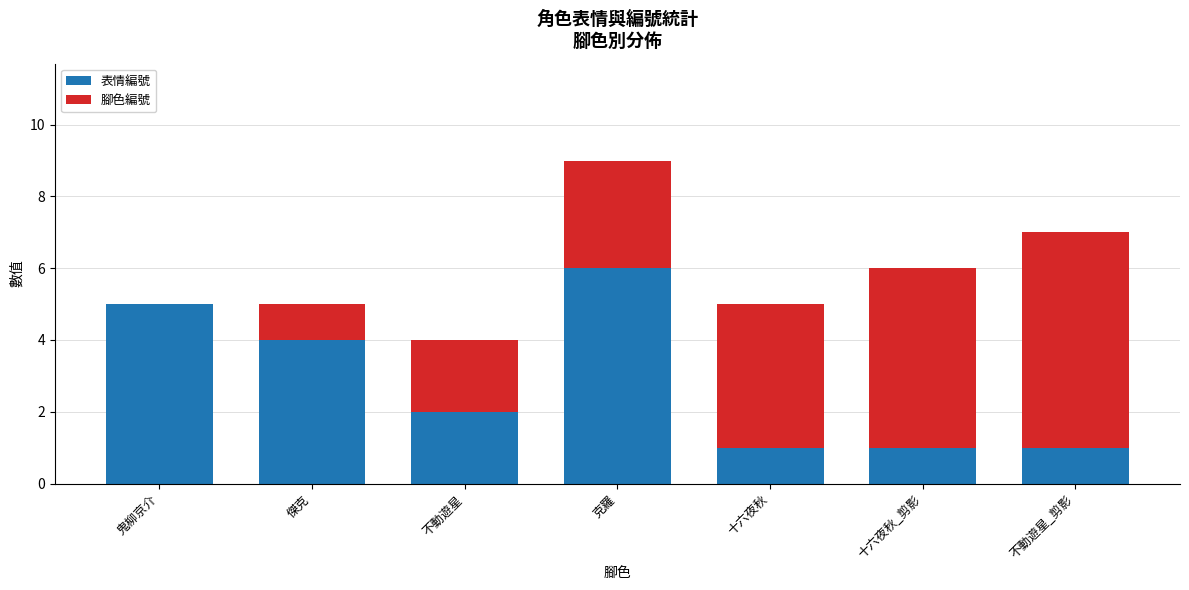

Reading left to right, transcribe the values for 表情編號.

鬼柳京介=5	傑克=4	不動遊星=2	克羅=6	十六夜秋=1	十六夜秋_剪影=1	不動遊星_剪影=1